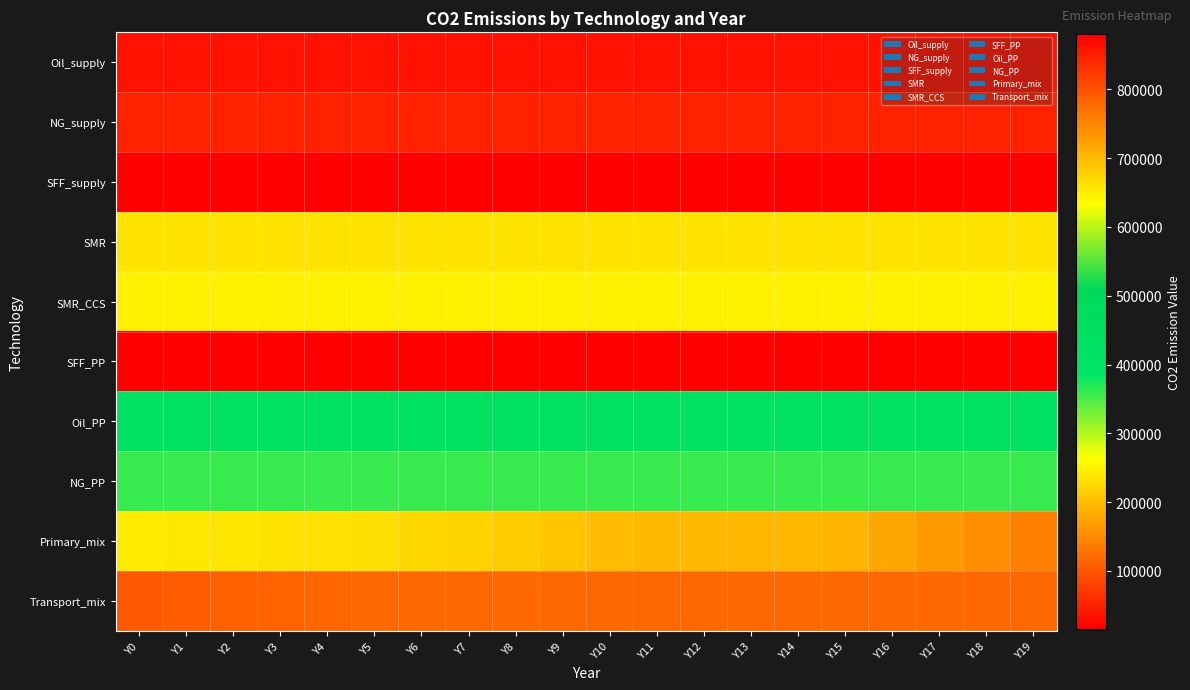

Reading left to right, what are all the values shown in this chart?

Oil_supply: Y0=36000	Y1=36000	Y2=36000	Y3=36000	Y4=36000	Y5=36000	Y6=36000	Y7=36000	Y8=36000	Y9=36000	Y10=36000	Y11=36000	Y12=36000	Y13=36000	Y14=36000	Y15=36000	Y16=36000	Y17=36000	Y18=36000	Y19=36000
NG_supply: Y0=48240	Y1=48240	Y2=48240	Y3=48240	Y4=48240	Y5=48240	Y6=48240	Y7=48240	Y8=48240	Y9=48240	Y10=48240	Y11=48240	Y12=48240	Y13=48240	Y14=48240	Y15=48240	Y16=48240	Y17=48240	Y18=48240	Y19=48240
SFF_supply: Y0=16020	Y1=16020	Y2=16020	Y3=16020	Y4=16020	Y5=16020	Y6=16020	Y7=16020	Y8=16020	Y9=16020	Y10=16020	Y11=16020	Y12=16020	Y13=16020	Y14=16020	Y15=16020	Y16=16020	Y17=16020	Y18=16020	Y19=16020
SMR: Y0=235476	Y1=235476	Y2=235476	Y3=235476	Y4=235476	Y5=235476	Y6=235476	Y7=235476	Y8=235476	Y9=235476	Y10=235476	Y11=235476	Y12=235476	Y13=235476	Y14=235476	Y15=235476	Y16=235476	Y17=235476	Y18=235476	Y19=235476
SMR_CCS: Y0=250488	Y1=250488	Y2=250488	Y3=250488	Y4=250488	Y5=250488	Y6=250488	Y7=250488	Y8=250488	Y9=250488	Y10=250488	Y11=250488	Y12=250488	Y13=250488	Y14=250488	Y15=250488	Y16=250488	Y17=250488	Y18=250488	Y19=250488
SFF_PP: Y0=880000	Y1=880000	Y2=880000	Y3=880000	Y4=880000	Y5=880000	Y6=880000	Y7=880000	Y8=880000	Y9=880000	Y10=880000	Y11=880000	Y12=880000	Y13=880000	Y14=880000	Y15=880000	Y16=880000	Y17=880000	Y18=880000	Y19=880000
Oil_PP: Y0=431388	Y1=431388	Y2=431388	Y3=431388	Y4=431388	Y5=431388	Y6=431388	Y7=431388	Y8=431388	Y9=431388	Y10=431388	Y11=431388	Y12=431388	Y13=431388	Y14=431388	Y15=431388	Y16=431388	Y17=431388	Y18=431388	Y19=431388
NG_PP: Y0=360000	Y1=360000	Y2=360000	Y3=360000	Y4=360000	Y5=360000	Y6=360000	Y7=360000	Y8=360000	Y9=360000	Y10=360000	Y11=360000	Y12=360000	Y13=360000	Y14=360000	Y15=360000	Y16=360000	Y17=360000	Y18=360000	Y19=360000
Primary_mix: Y0=243982	Y1=241423	Y2=238971	Y3=236615	Y4=234346	Y5=232155	Y6=226474	Y7=220359	Y8=213789	Y9=206741	Y10=199190	Y11=197746	Y12=196302	Y13=194858	Y14=193414	Y15=191823	Y16=179573	Y17=166751	Y18=153484	Y19=139746
Transport_mix: Y0=102614	Y1=105897	Y2=109096	Y3=112213	Y4=115252	Y5=118217	Y6=117967	Y7=117712	Y8=117453	Y9=117190	Y10=116921	Y11=116921	Y12=116921	Y13=116921	Y14=116921	Y15=116921	Y16=116921	Y17=116921	Y18=116921	Y19=116921